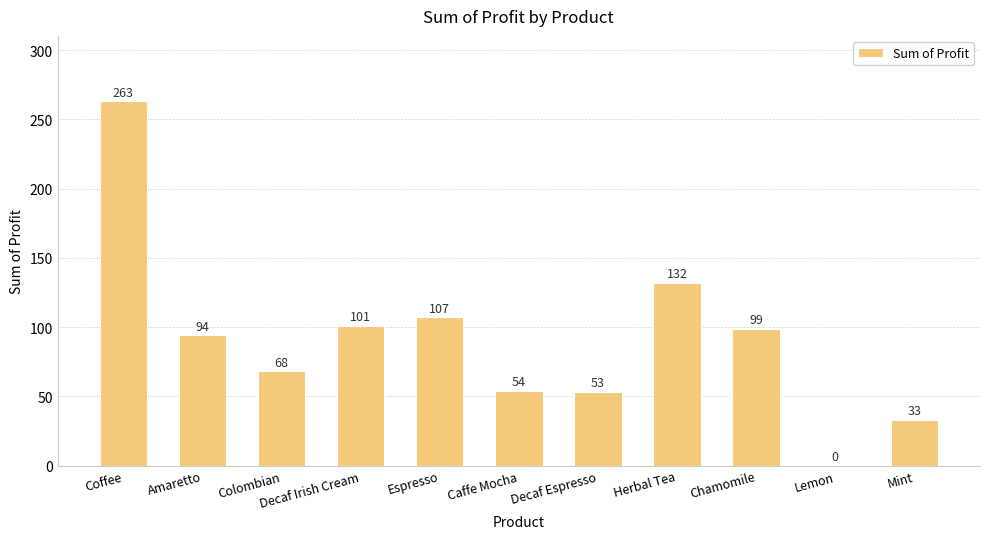

What is the greatest value displayed?

263